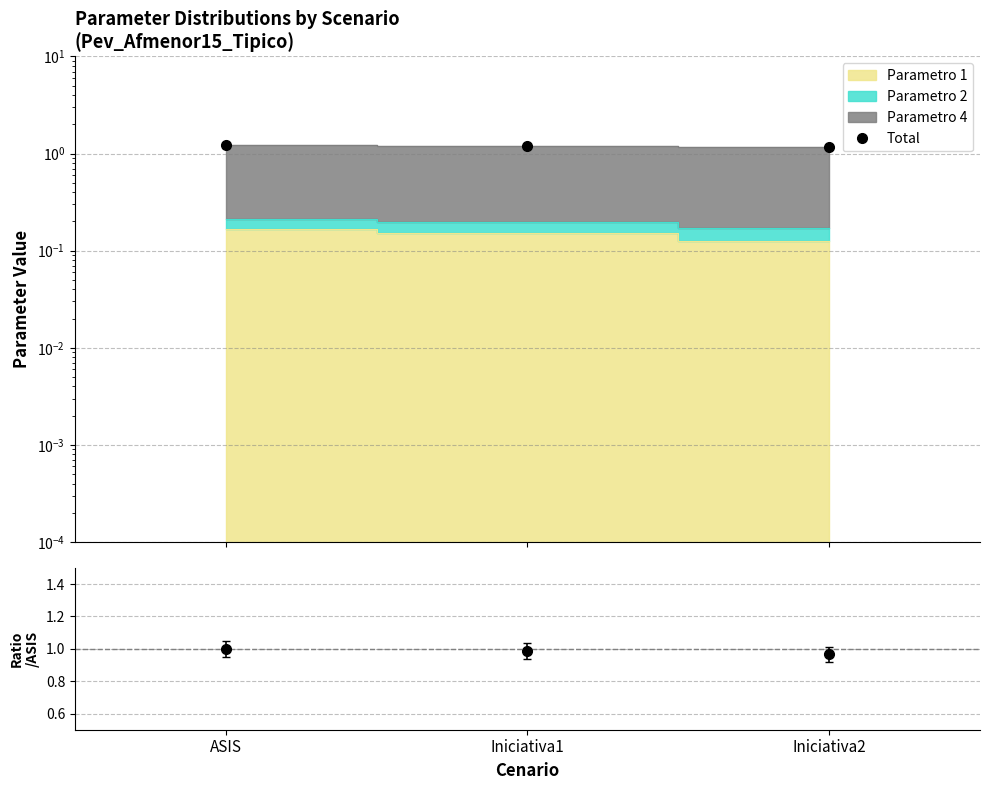

Reading left to right, what are all the values shown in this chart?

Total: 1.2	1.2	1.2
Ratio: 1.0	1.0	1.0